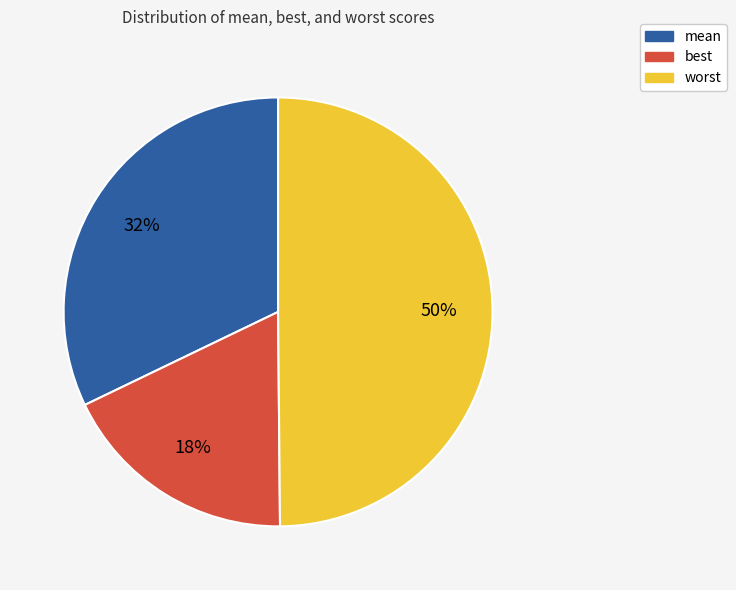

To the nearest percent, what is the average slice percentage?

33%